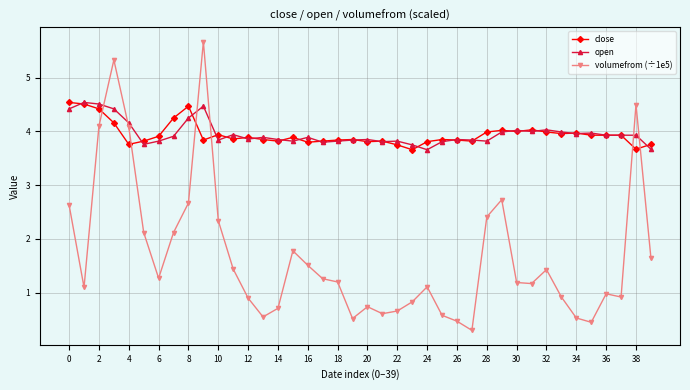

True or false: open has more than 0 points higher than both neighbors.

True